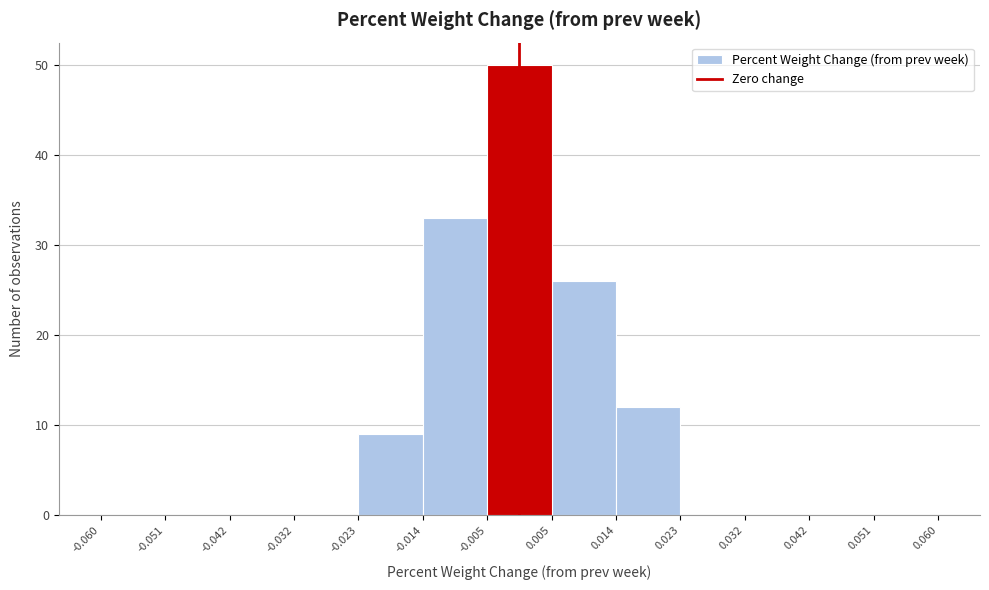

Reading left to right, transcribe this chart: for each bar, give the range it covers on the x-axis and its height. The values are not printed on the chart, so give them approximately, as read against the axis.

-0.060 to -0.051: 0
-0.051 to -0.042: 0
-0.042 to -0.032: 0
-0.032 to -0.023: 0
-0.023 to -0.014: 9
-0.014 to -0.005: 33
-0.005 to 0.005: 50
0.005 to 0.014: 26
0.014 to 0.023: 12
0.023 to 0.032: 0
0.032 to 0.042: 0
0.042 to 0.051: 0
0.051 to 0.060: 0